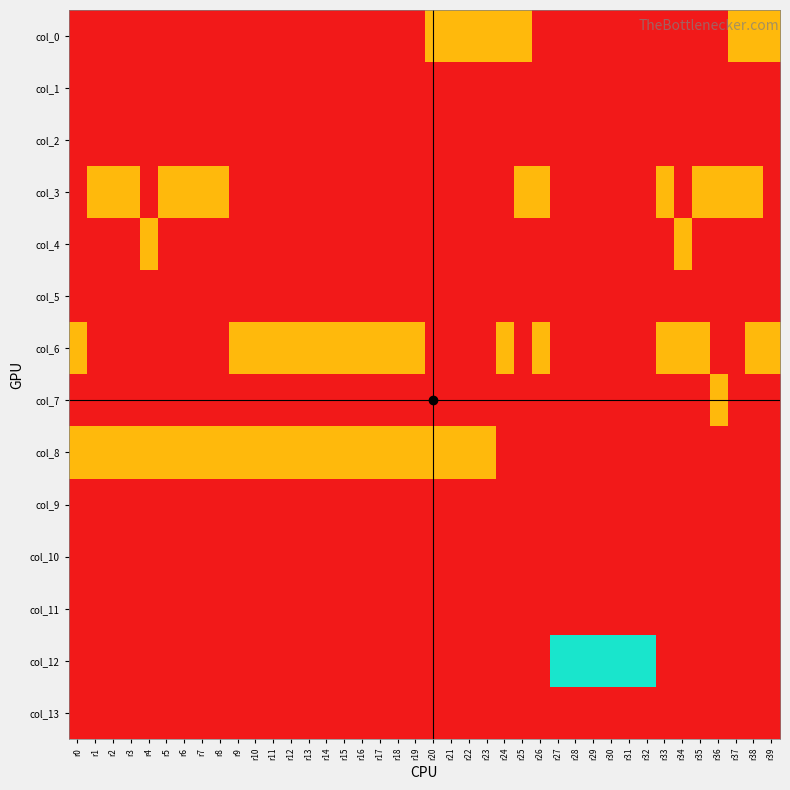

Reading left to right, transcribe all the data shown in this chart.

col_0: r0=0	r1=0	r2=0	r3=0	r4=0	r5=0	r6=0	r7=0	r8=0	r9=0	r10=0	r11=0	r12=0	r13=0	r14=0	r15=0	r16=0	r17=0	r18=0	r19=0	r20=1	r21=1	r22=1	r23=1	r24=1	r25=1	r26=0	r27=0	r28=0	r29=0	r30=0	r31=0	r32=0	r33=0	r34=0	r35=0	r36=0	r37=1	r38=1	r39=1
col_1: r0=0	r1=0	r2=0	r3=0	r4=0	r5=0	r6=0	r7=0	r8=0	r9=0	r10=0	r11=0	r12=0	r13=0	r14=0	r15=0	r16=0	r17=0	r18=0	r19=0	r20=0	r21=0	r22=0	r23=0	r24=0	r25=0	r26=0	r27=0	r28=0	r29=0	r30=0	r31=0	r32=0	r33=0	r34=0	r35=0	r36=0	r37=0	r38=0	r39=0
col_2: r0=0	r1=0	r2=0	r3=0	r4=0	r5=0	r6=0	r7=0	r8=0	r9=0	r10=0	r11=0	r12=0	r13=0	r14=0	r15=0	r16=0	r17=0	r18=0	r19=0	r20=0	r21=0	r22=0	r23=0	r24=0	r25=0	r26=0	r27=0	r28=0	r29=0	r30=0	r31=0	r32=0	r33=0	r34=0	r35=0	r36=0	r37=0	r38=0	r39=0
col_3: r0=0	r1=1	r2=1	r3=1	r4=0	r5=1	r6=1	r7=1	r8=1	r9=0	r10=0	r11=0	r12=0	r13=0	r14=0	r15=0	r16=0	r17=0	r18=0	r19=0	r20=0	r21=0	r22=0	r23=0	r24=0	r25=1	r26=1	r27=0	r28=0	r29=0	r30=0	r31=0	r32=0	r33=1	r34=0	r35=1	r36=1	r37=1	r38=1	r39=0
col_4: r0=0	r1=0	r2=0	r3=0	r4=1	r5=0	r6=0	r7=0	r8=0	r9=0	r10=0	r11=0	r12=0	r13=0	r14=0	r15=0	r16=0	r17=0	r18=0	r19=0	r20=0	r21=0	r22=0	r23=0	r24=0	r25=0	r26=0	r27=0	r28=0	r29=0	r30=0	r31=0	r32=0	r33=0	r34=1	r35=0	r36=0	r37=0	r38=0	r39=0
col_5: r0=0	r1=0	r2=0	r3=0	r4=0	r5=0	r6=0	r7=0	r8=0	r9=0	r10=0	r11=0	r12=0	r13=0	r14=0	r15=0	r16=0	r17=0	r18=0	r19=0	r20=0	r21=0	r22=0	r23=0	r24=0	r25=0	r26=0	r27=0	r28=0	r29=0	r30=0	r31=0	r32=0	r33=0	r34=0	r35=0	r36=0	r37=0	r38=0	r39=0
col_6: r0=1	r1=0	r2=0	r3=0	r4=0	r5=0	r6=0	r7=0	r8=0	r9=1	r10=1	r11=1	r12=1	r13=1	r14=1	r15=1	r16=1	r17=1	r18=1	r19=1	r20=0	r21=0	r22=0	r23=0	r24=1	r25=0	r26=1	r27=0	r28=0	r29=0	r30=0	r31=0	r32=0	r33=1	r34=1	r35=1	r36=0	r37=0	r38=1	r39=1
col_7: r0=0	r1=0	r2=0	r3=0	r4=0	r5=0	r6=0	r7=0	r8=0	r9=0	r10=0	r11=0	r12=0	r13=0	r14=0	r15=0	r16=0	r17=0	r18=0	r19=0	r20=0	r21=0	r22=0	r23=0	r24=0	r25=0	r26=0	r27=0	r28=0	r29=0	r30=0	r31=0	r32=0	r33=0	r34=0	r35=0	r36=1	r37=0	r38=0	r39=0
col_8: r0=1	r1=1	r2=1	r3=1	r4=1	r5=1	r6=1	r7=1	r8=1	r9=1	r10=1	r11=1	r12=1	r13=1	r14=1	r15=1	r16=1	r17=1	r18=1	r19=1	r20=1	r21=1	r22=1	r23=1	r24=0	r25=0	r26=0	r27=0	r28=0	r29=0	r30=0	r31=0	r32=0	r33=0	r34=0	r35=0	r36=0	r37=0	r38=0	r39=0
col_9: r0=0	r1=0	r2=0	r3=0	r4=0	r5=0	r6=0	r7=0	r8=0	r9=0	r10=0	r11=0	r12=0	r13=0	r14=0	r15=0	r16=0	r17=0	r18=0	r19=0	r20=0	r21=0	r22=0	r23=0	r24=0	r25=0	r26=0	r27=0	r28=0	r29=0	r30=0	r31=0	r32=0	r33=0	r34=0	r35=0	r36=0	r37=0	r38=0	r39=0
col_10: r0=0	r1=0	r2=0	r3=0	r4=0	r5=0	r6=0	r7=0	r8=0	r9=0	r10=0	r11=0	r12=0	r13=0	r14=0	r15=0	r16=0	r17=0	r18=0	r19=0	r20=0	r21=0	r22=0	r23=0	r24=0	r25=0	r26=0	r27=0	r28=0	r29=0	r30=0	r31=0	r32=0	r33=0	r34=0	r35=0	r36=0	r37=0	r38=0	r39=0
col_11: r0=0	r1=0	r2=0	r3=0	r4=0	r5=0	r6=0	r7=0	r8=0	r9=0	r10=0	r11=0	r12=0	r13=0	r14=0	r15=0	r16=0	r17=0	r18=0	r19=0	r20=0	r21=0	r22=0	r23=0	r24=0	r25=0	r26=0	r27=0	r28=0	r29=0	r30=0	r31=0	r32=0	r33=0	r34=0	r35=0	r36=0	r37=0	r38=0	r39=0
col_12: r0=0	r1=0	r2=0	r3=0	r4=0	r5=0	r6=0	r7=0	r8=0	r9=0	r10=0	r11=0	r12=0	r13=0	r14=0	r15=0	r16=0	r17=0	r18=0	r19=0	r20=0	r21=0	r22=0	r23=0	r24=0	r25=0	r26=0	r27=2	r28=2	r29=2	r30=2	r31=2	r32=2	r33=0	r34=0	r35=0	r36=0	r37=0	r38=0	r39=0
col_13: r0=0	r1=0	r2=0	r3=0	r4=0	r5=0	r6=0	r7=0	r8=0	r9=0	r10=0	r11=0	r12=0	r13=0	r14=0	r15=0	r16=0	r17=0	r18=0	r19=0	r20=0	r21=0	r22=0	r23=0	r24=0	r25=0	r26=0	r27=0	r28=0	r29=0	r30=0	r31=0	r32=0	r33=0	r34=0	r35=0	r36=0	r37=0	r38=0	r39=0